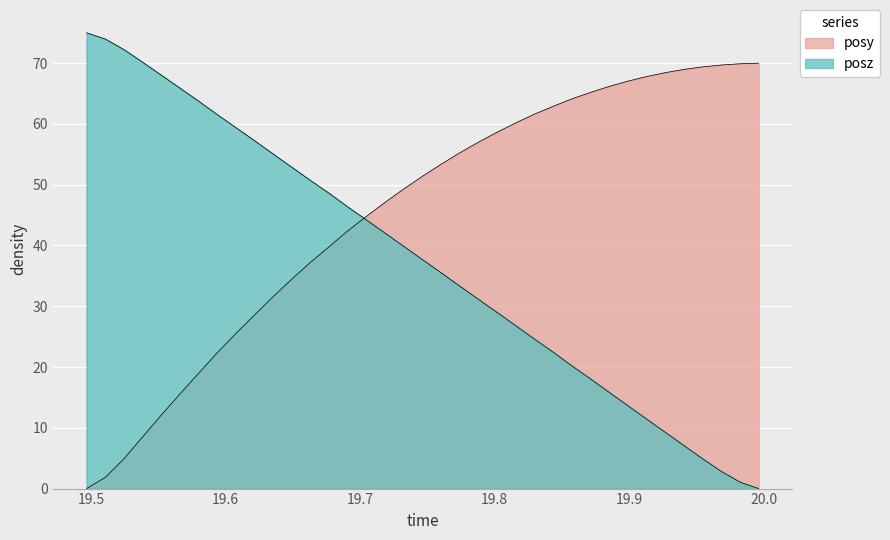

Does the chart display data point markers on the line(s)?

No